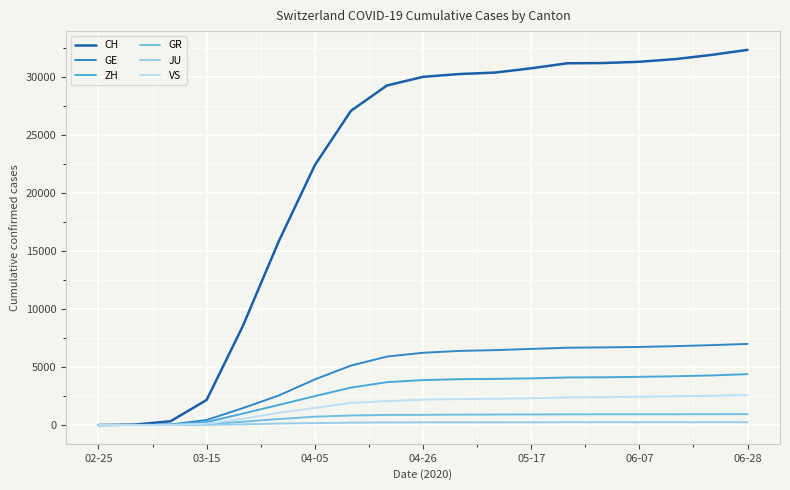

What is the highest value of the VS series?

2578